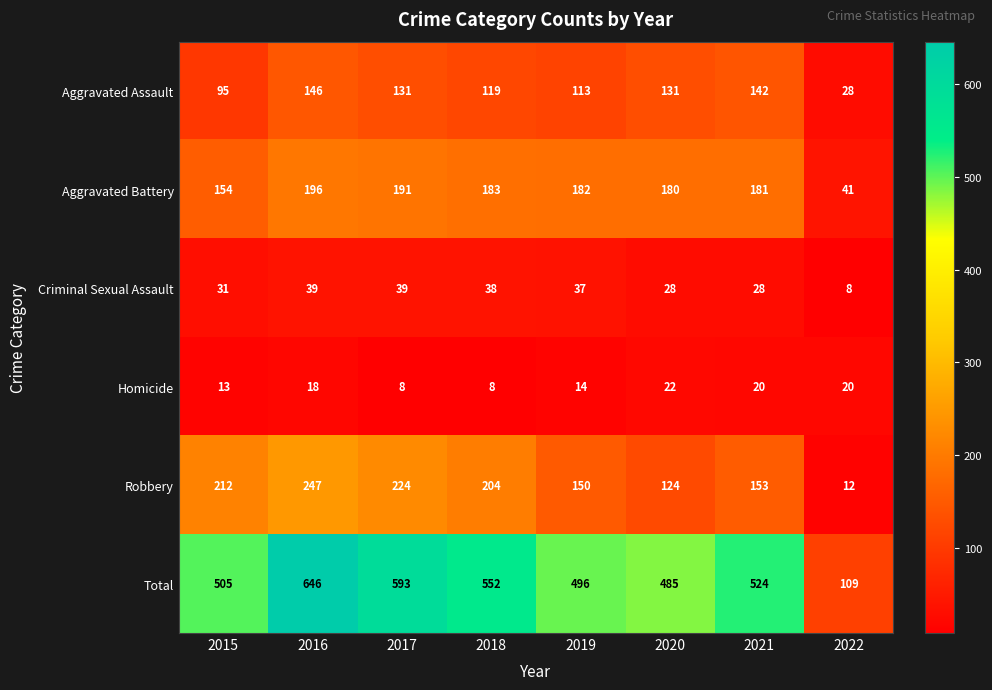

At 2015, list the series in order from largest to smallest.

Total, Robbery, Aggravated Battery, Aggravated Assault, Criminal Sexual Assault, Homicide